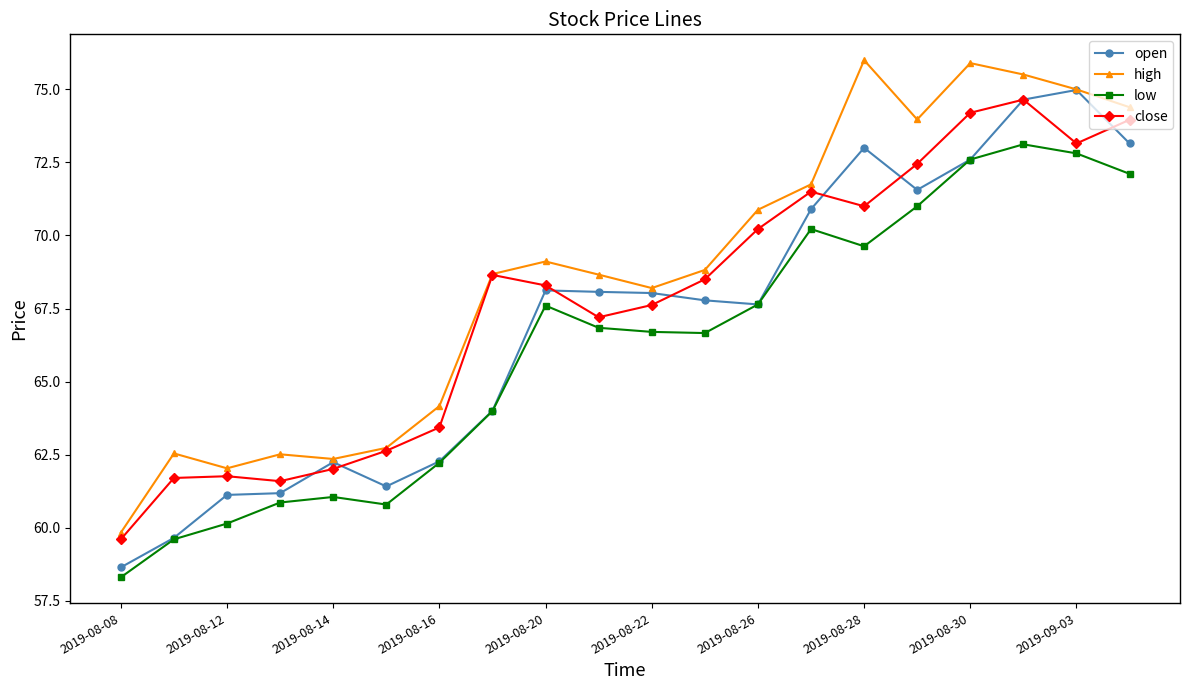

What is the value of the low point at the 16th from the left?

71.0